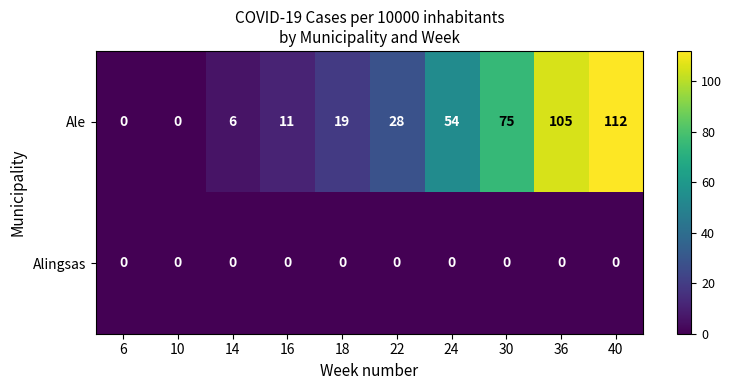

Reading left to right, transcribe all the data shown in this chart.

Ale: 0	0	6	11	19	28	54	75	105	112
Alingsas: 0	0	0	0	0	0	0	0	0	0